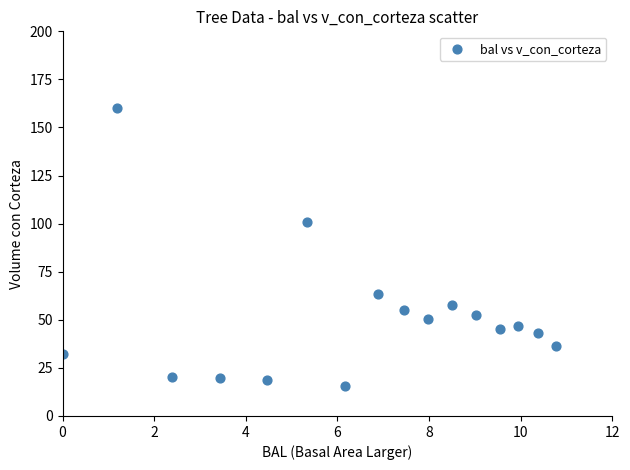

What Y value in the scatter plot is closest to 87?

100.9